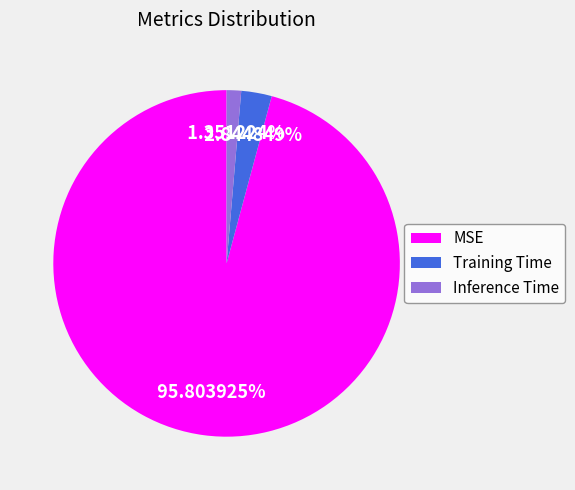

Rank the categories by value from highest to lowest.

MSE, Training Time, Inference Time